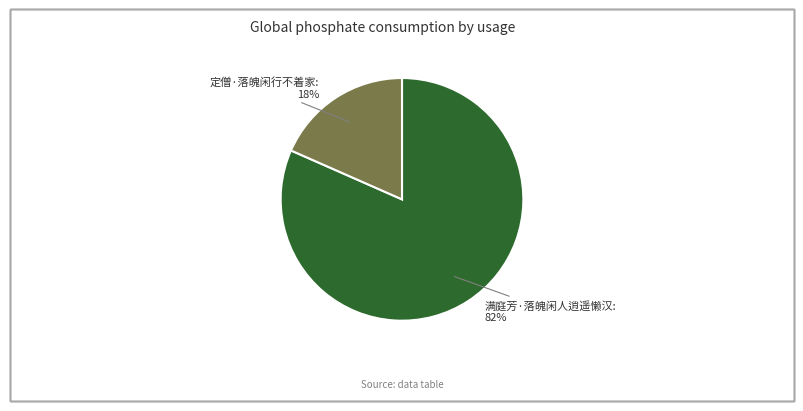

Rank the categories by value from highest to lowest.

满庭芳·落魄闲人逍遥懒汉, 定僧·落魄闲行不着家